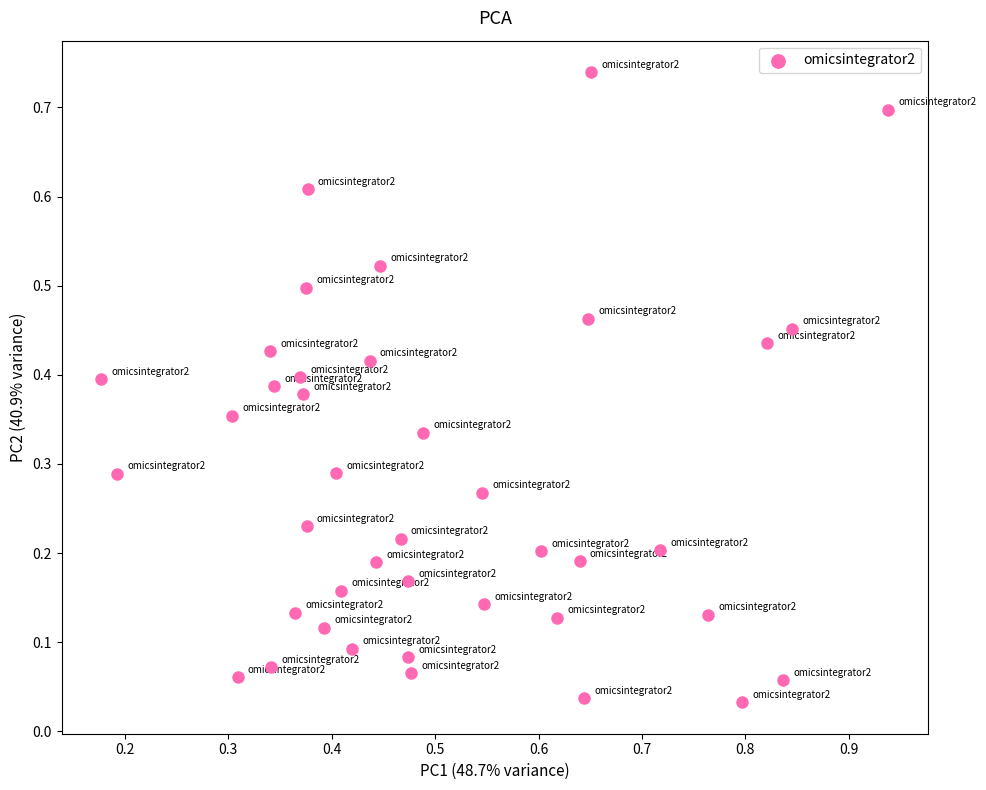

What is the range of X values (max minus min)?

0.8